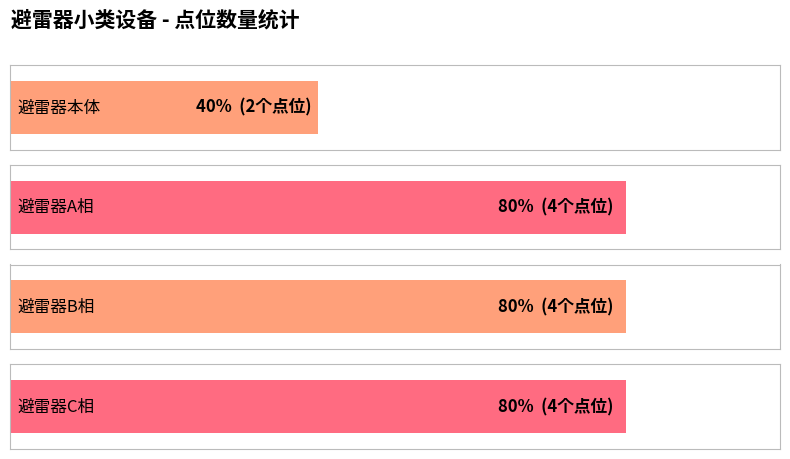

What is the difference between the second highest and minimum values?

2